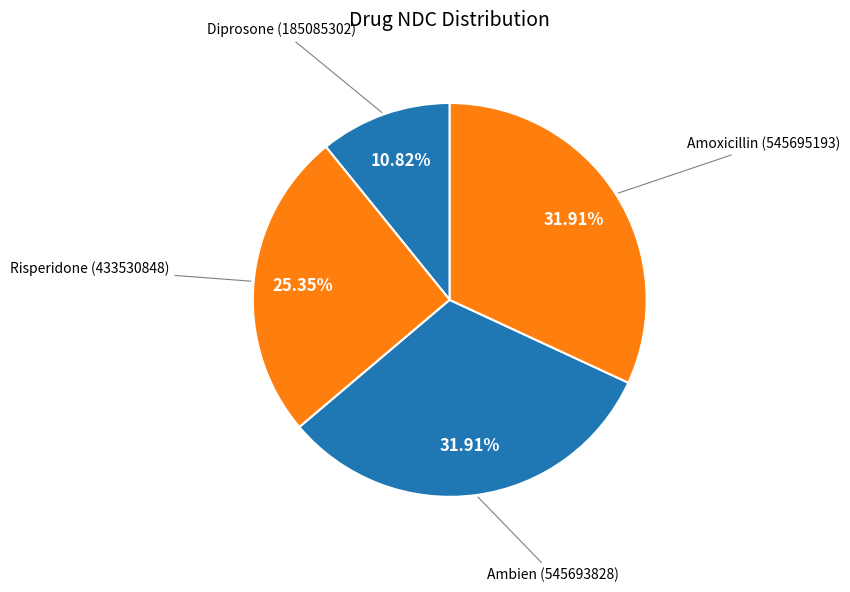

How many segments does this pie chart have?

4